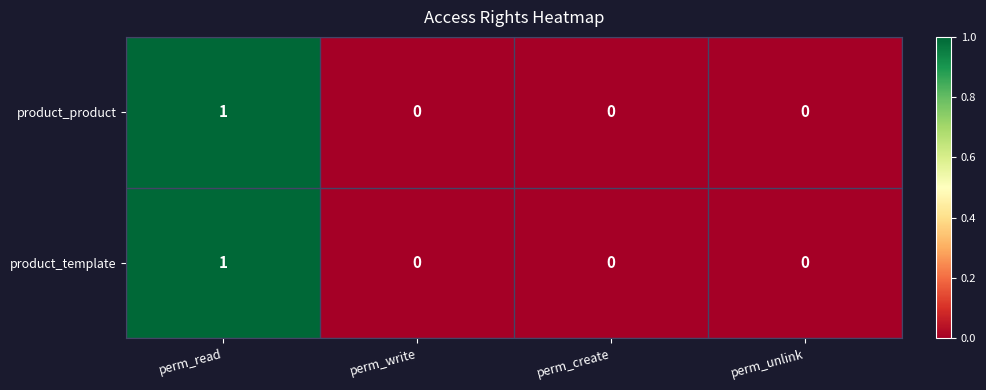

Reading left to right, list all the values displayed in this chart.

product_product: 1	0	0	0
product_template: 1	0	0	0